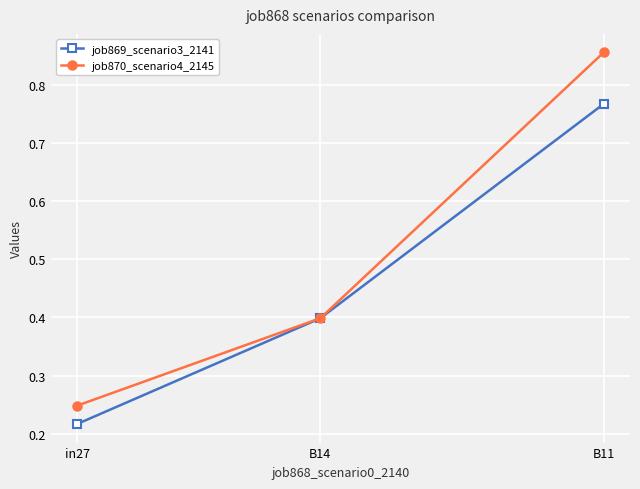

Rank the series by their average value, from lowest to highest.

job869_scenario3_2141, job870_scenario4_2145